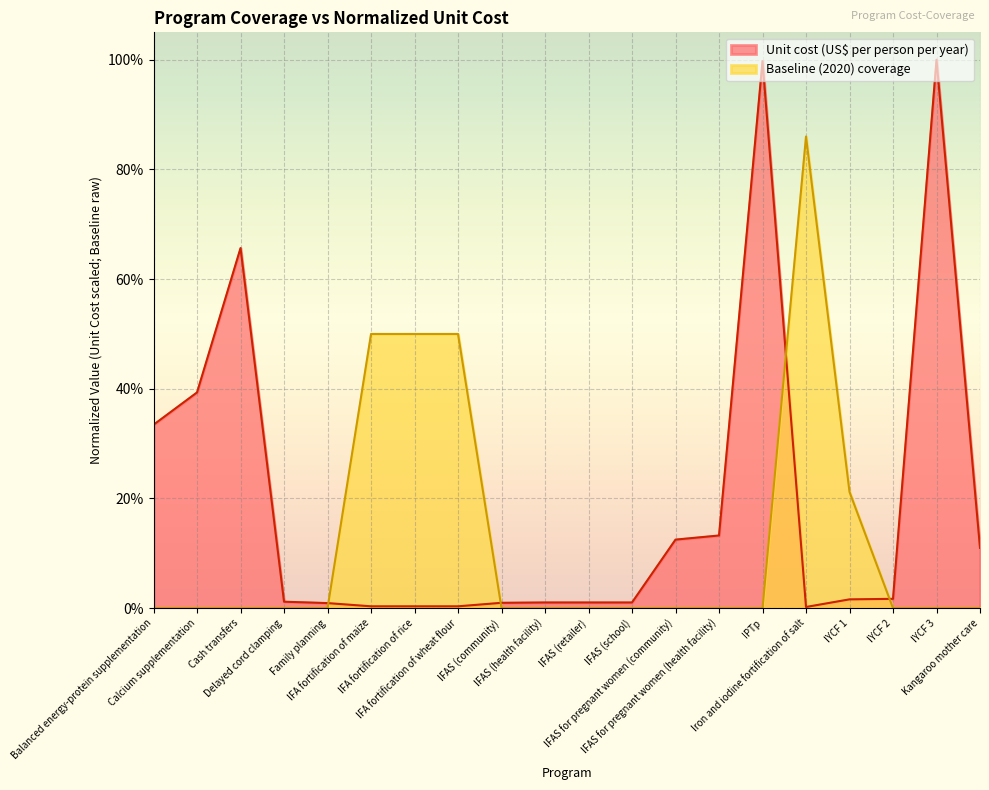

Count the number of data series in this chart.

2